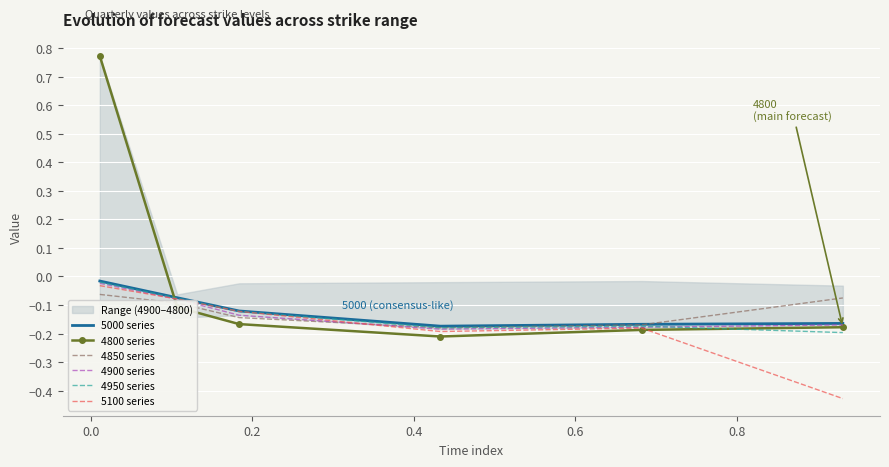

Which series has the widest spread of values?

4800 series